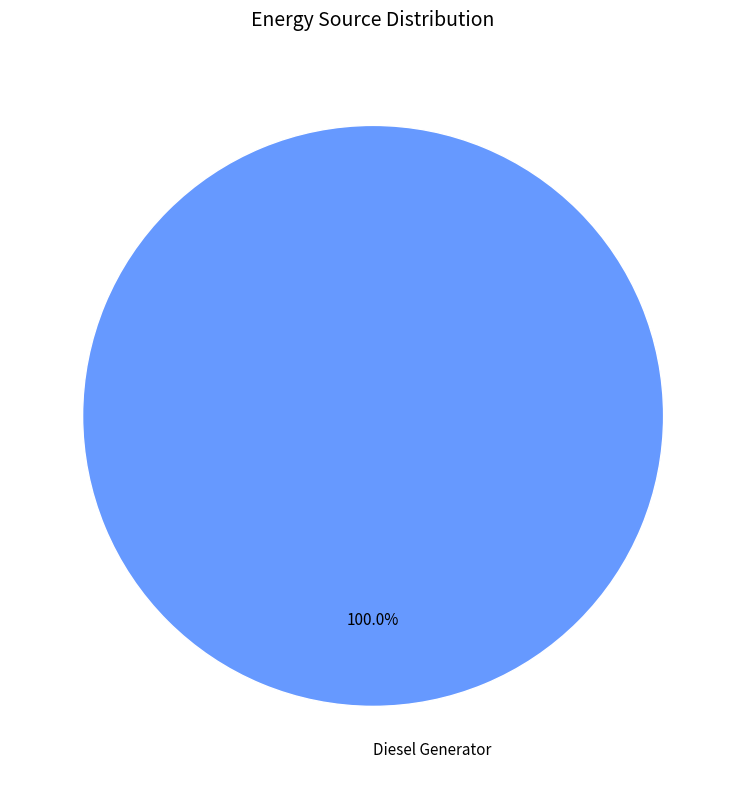

Rank the categories by value from highest to lowest.

Diesel Generator